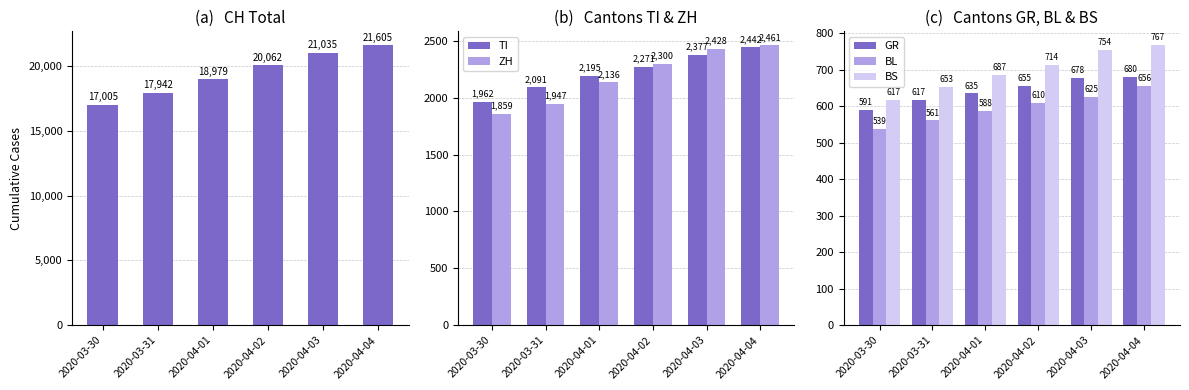

What is the smallest value displayed?

539